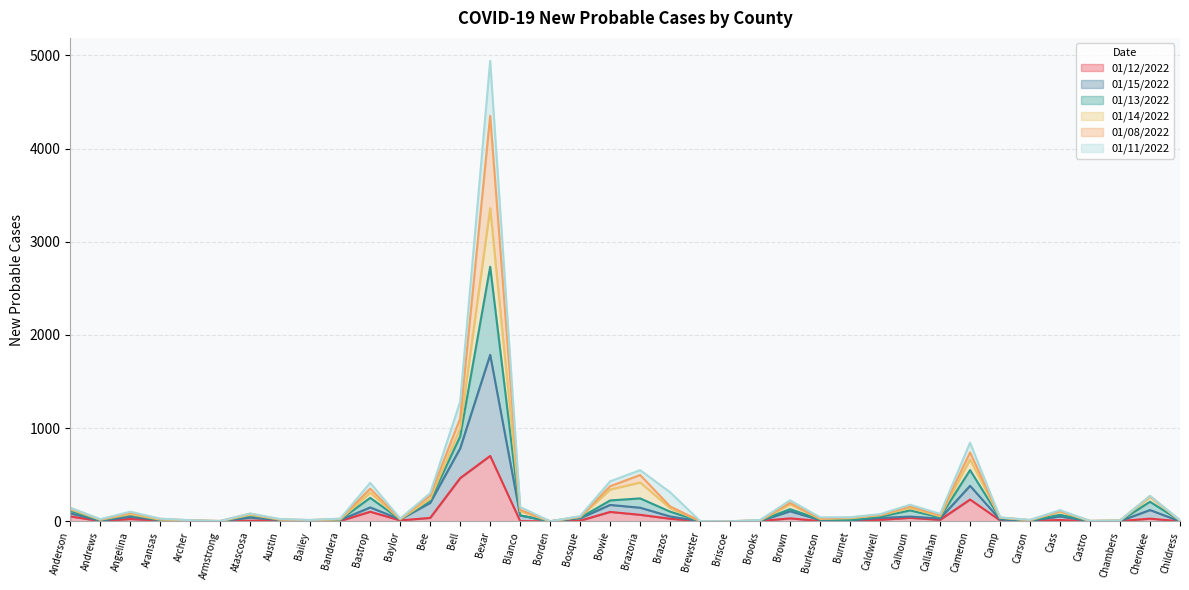

Which category has the highest value in the 01/12/2022 series?

Bexar